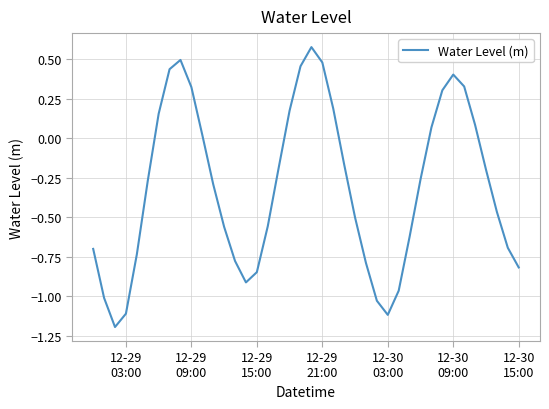

Does the chart have visible grid lines?

Yes